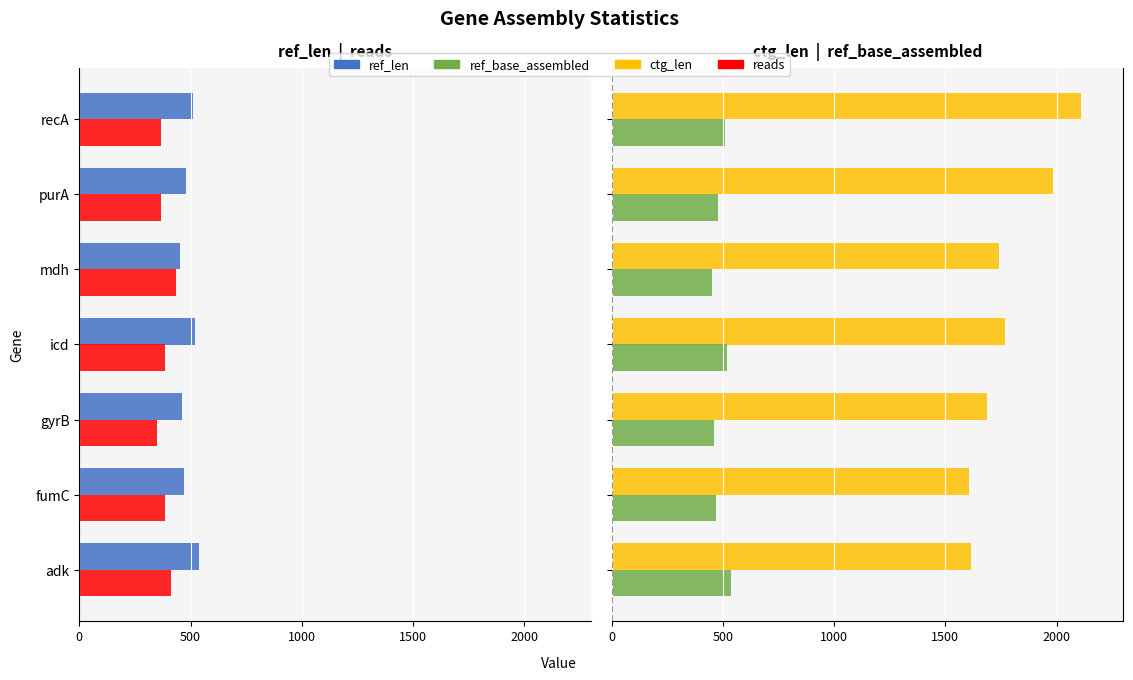

Are the bars horizontal?

Yes